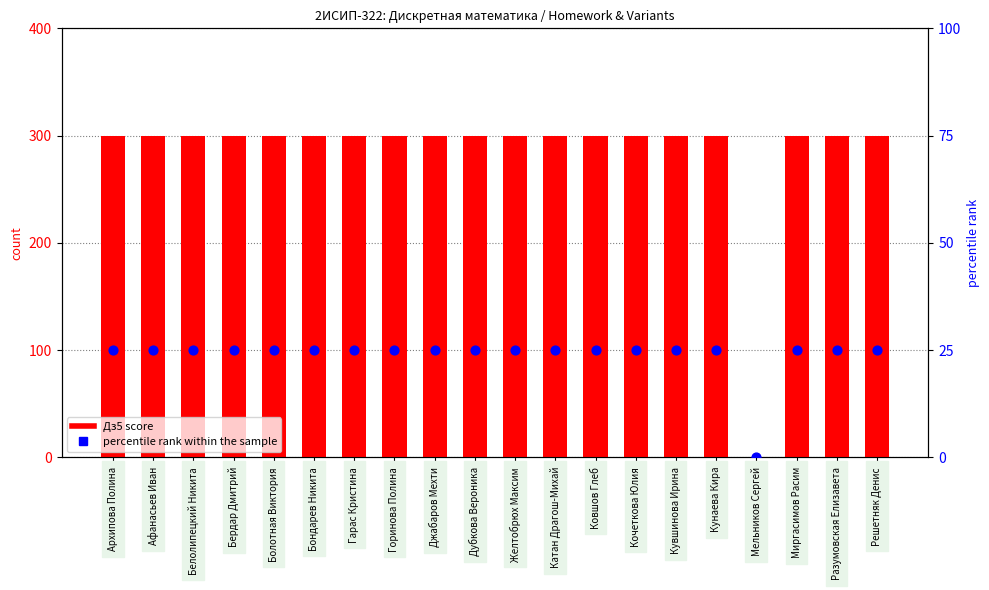

Which series reaches the maximum Y coordinate?

Дз5 score